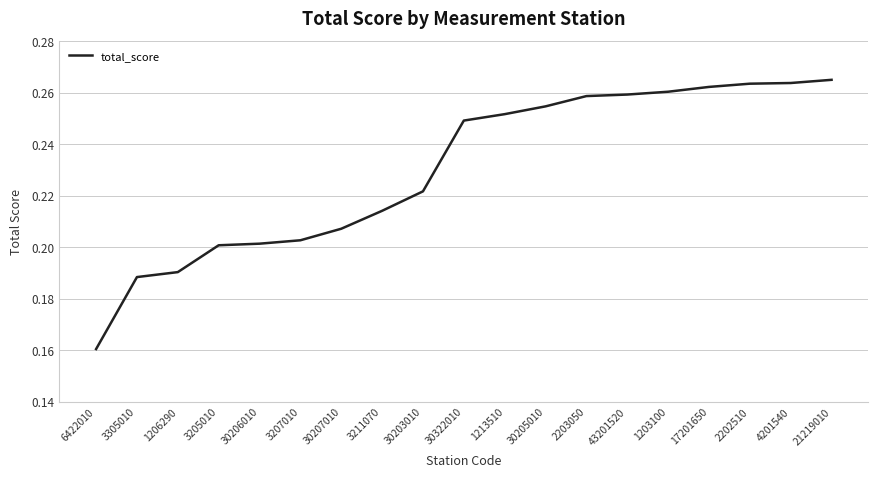

The chart shows a value of 0.3 at 30203010. True or false?

False